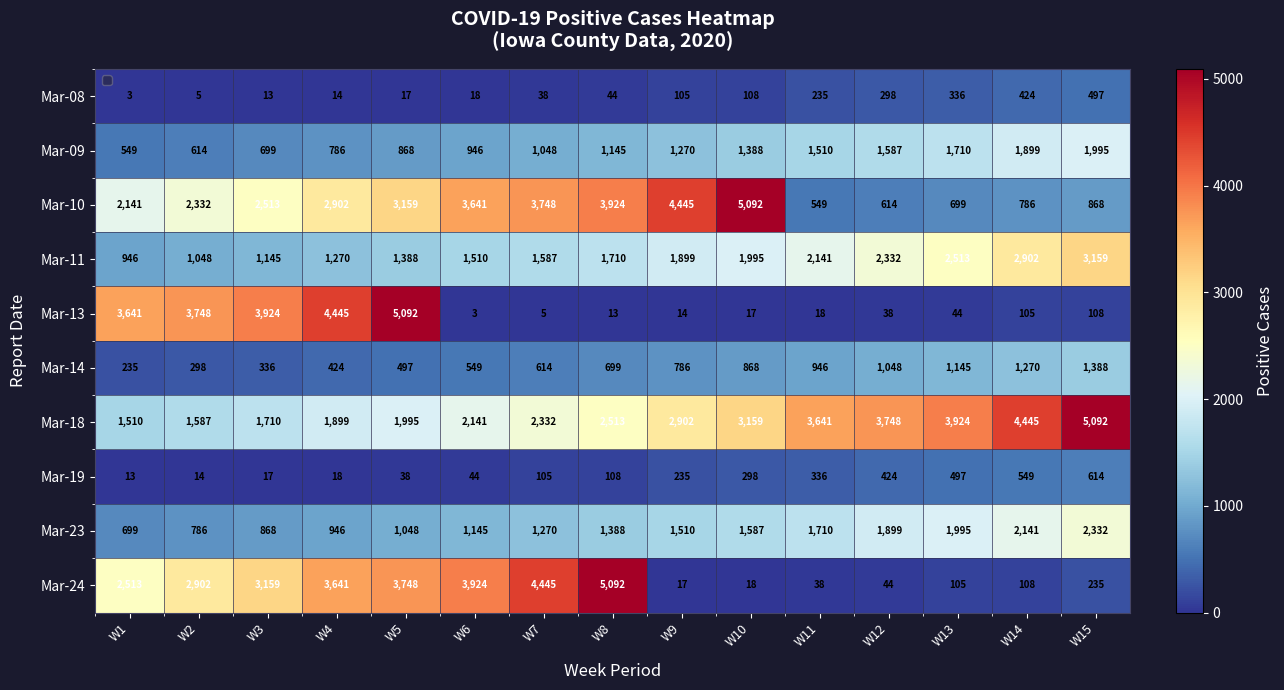

Where is Mar-19 nearest to the value 313?

W10